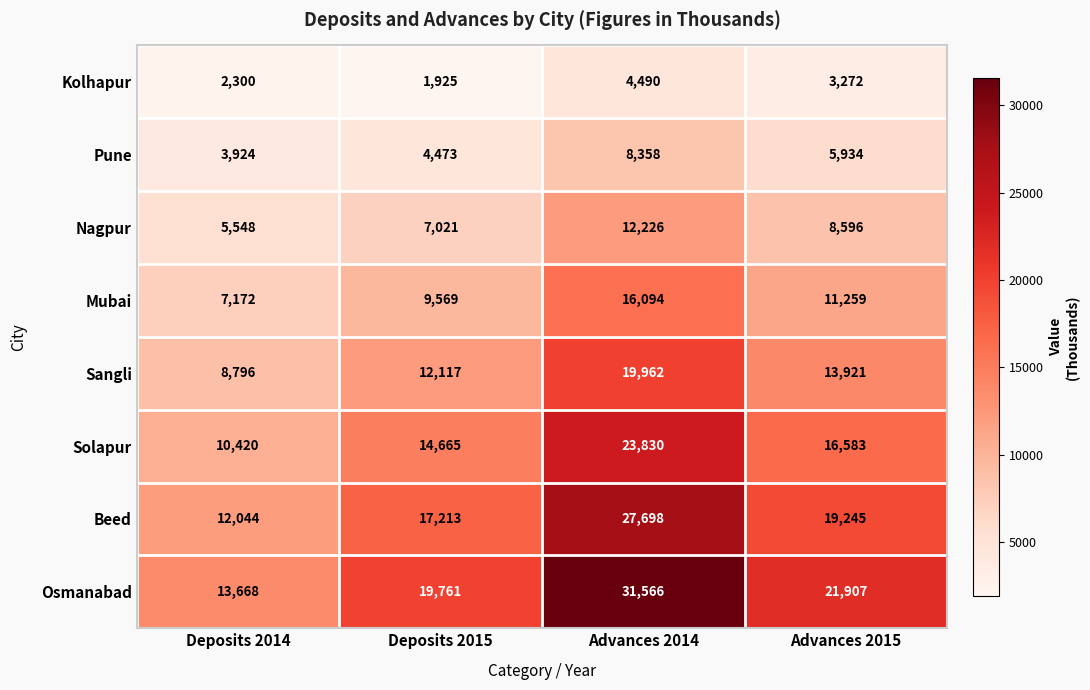

What value does the Osmanabad series have at Deposits 2014?

13668